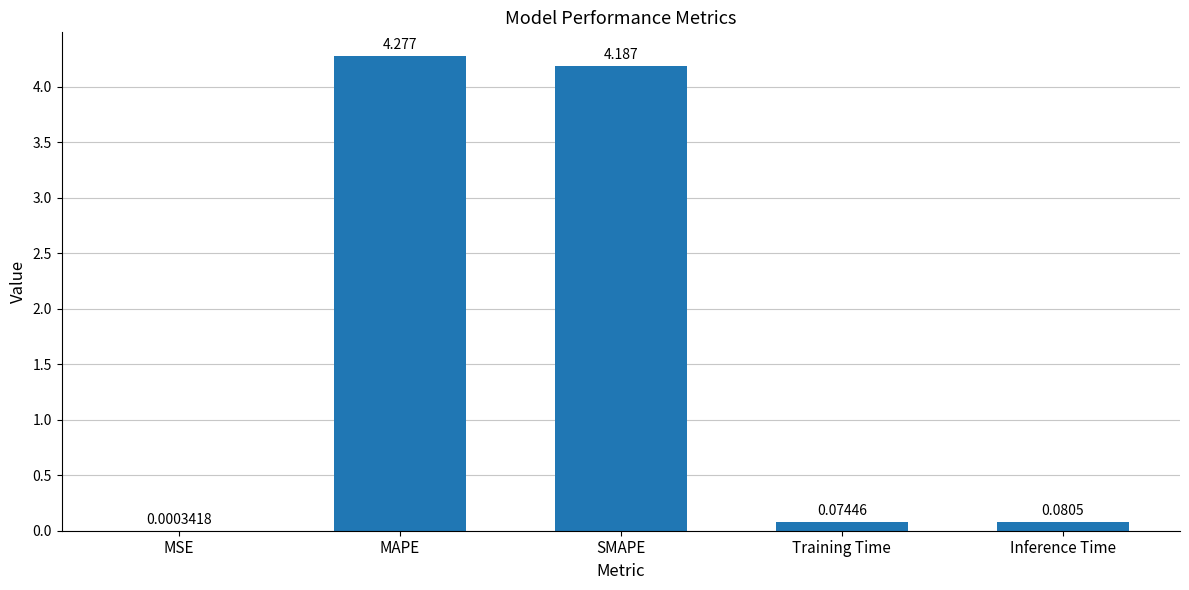

At which label is the value closest to 2?

Inference Time